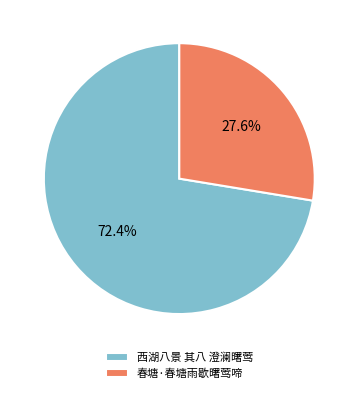

Rank the categories by value from lowest to highest.

春塘·春塘雨歇曙莺啼, 西湖八景 其八 澄澜曙莺